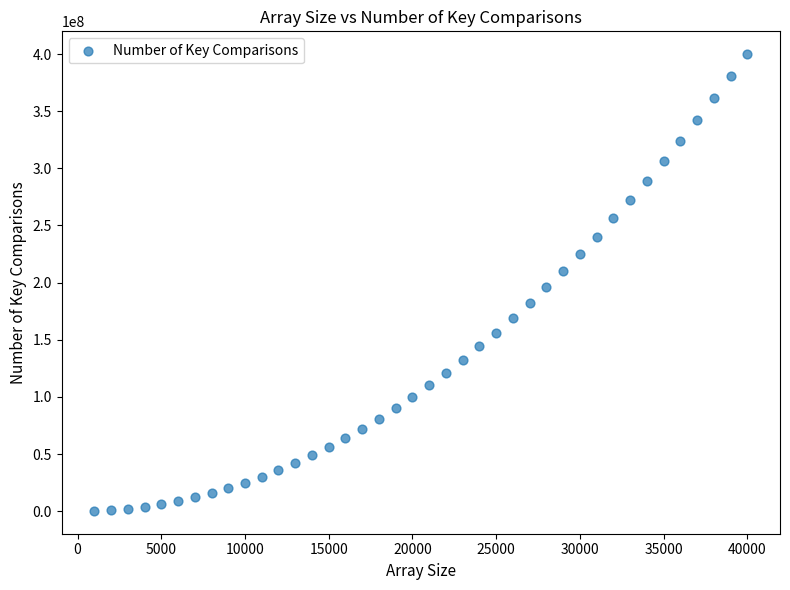

What is the range of X values (max minus min)?

39000